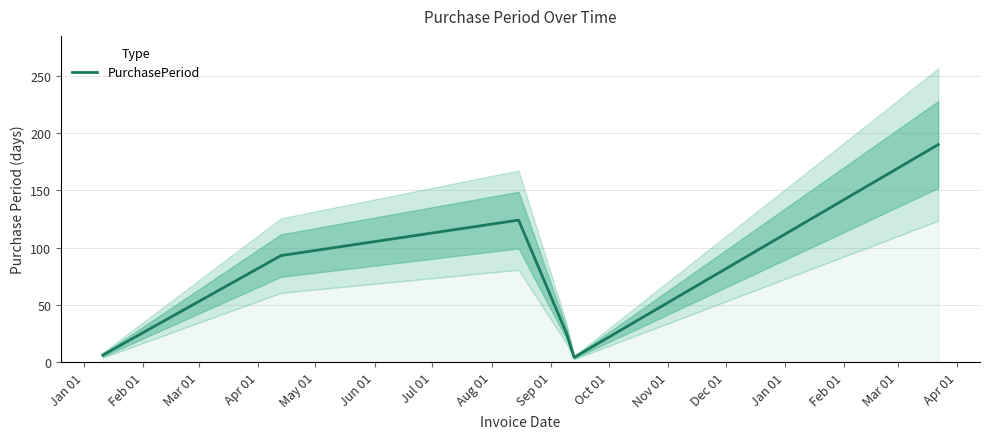

Does the chart display data point markers on the line(s)?

No